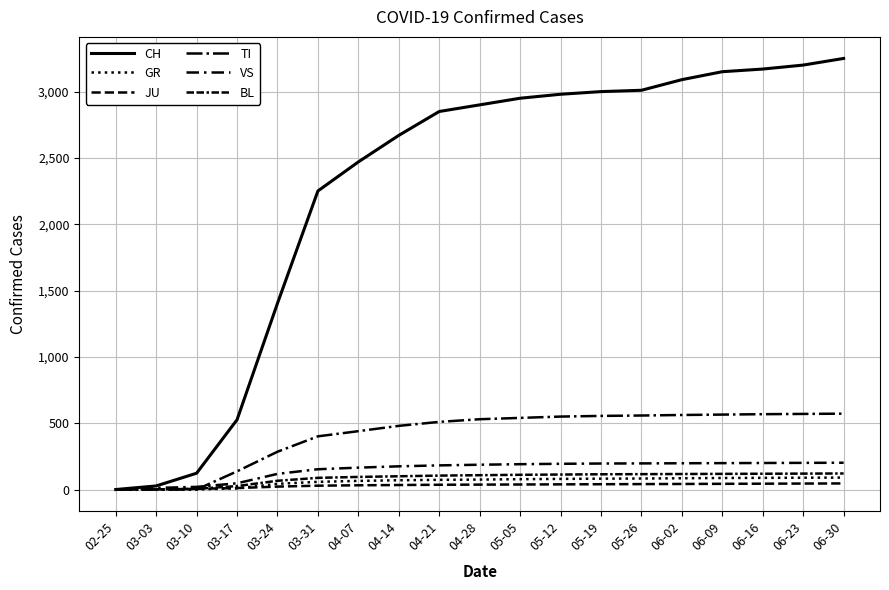

At which category is the sum across all series the highest?

06-30